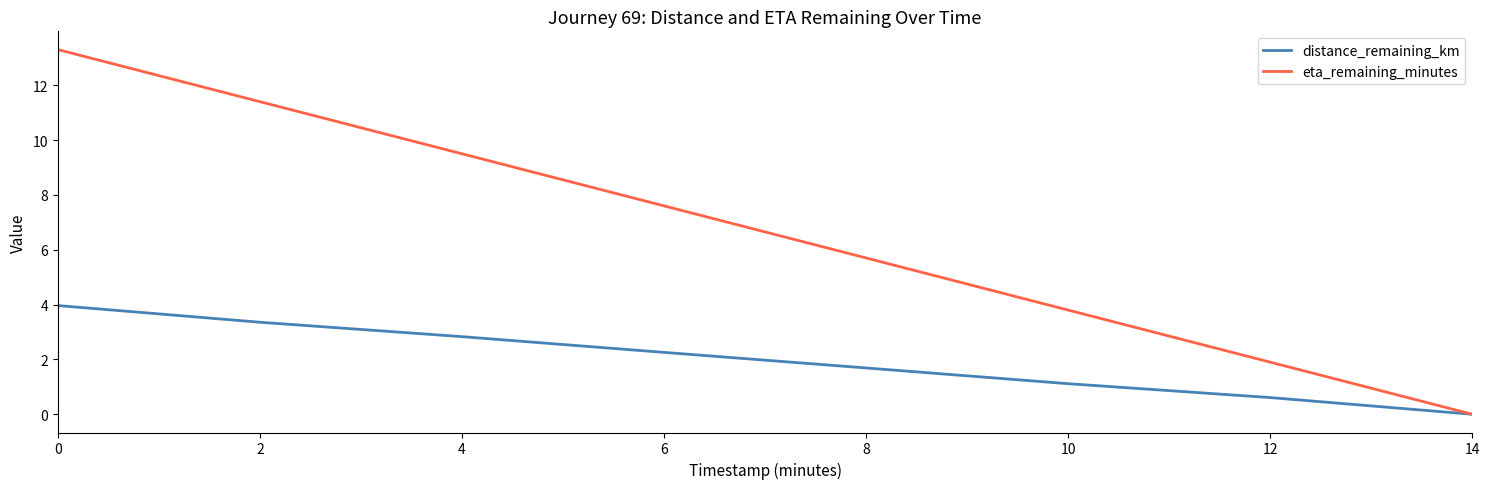

How many lines are shown in the chart?

2